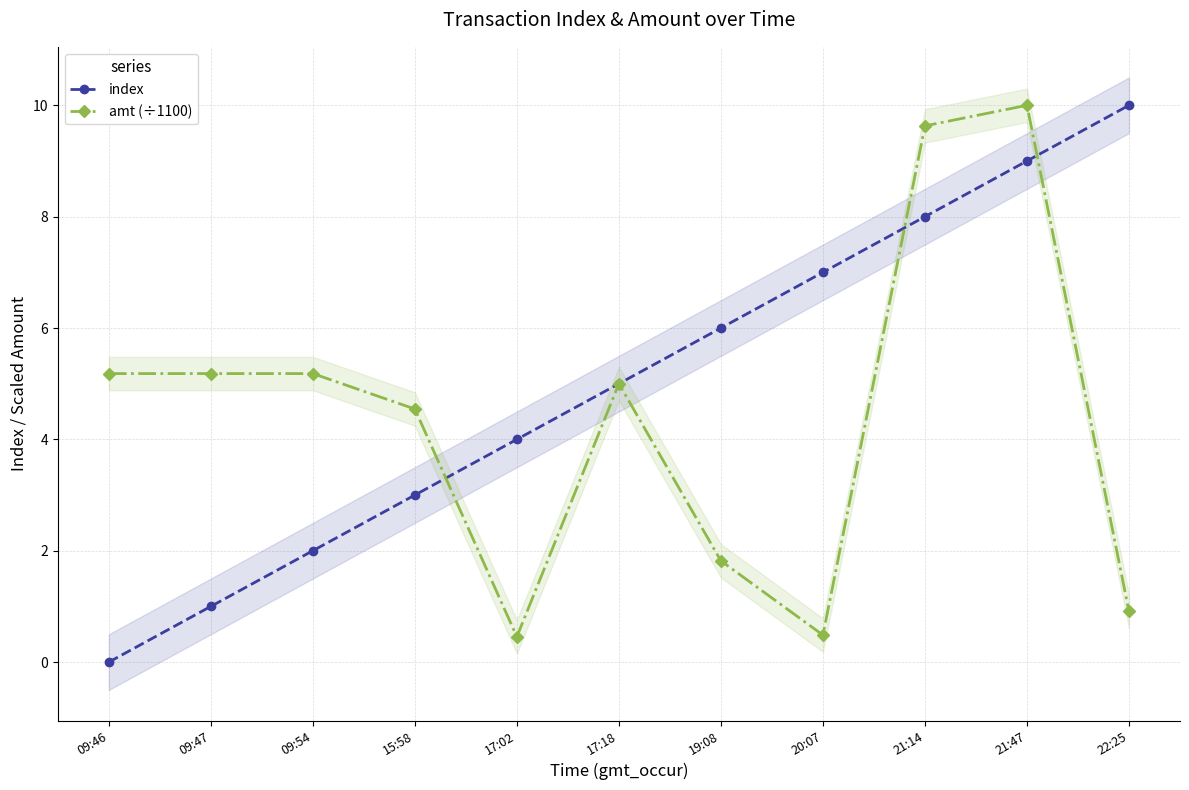

What is the lowest value of the amt (÷1100) series?

0.5